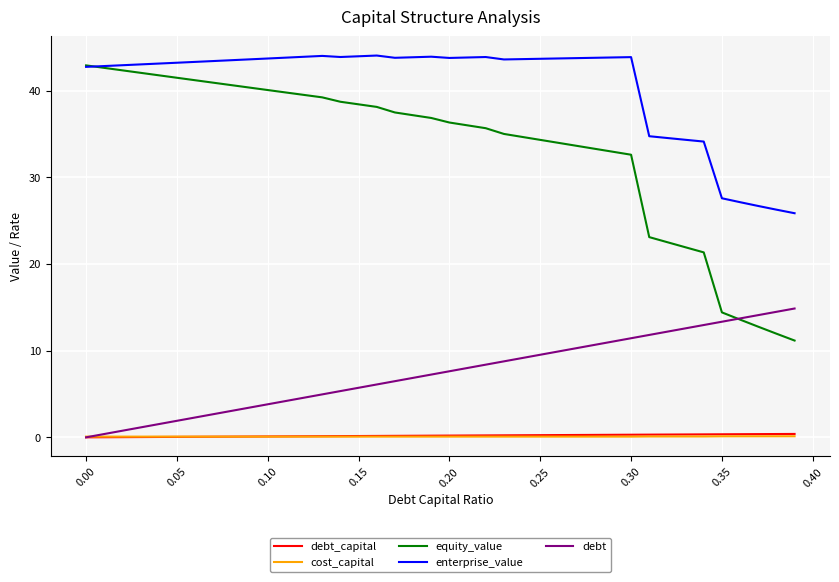

How many lines are shown in the chart?

5